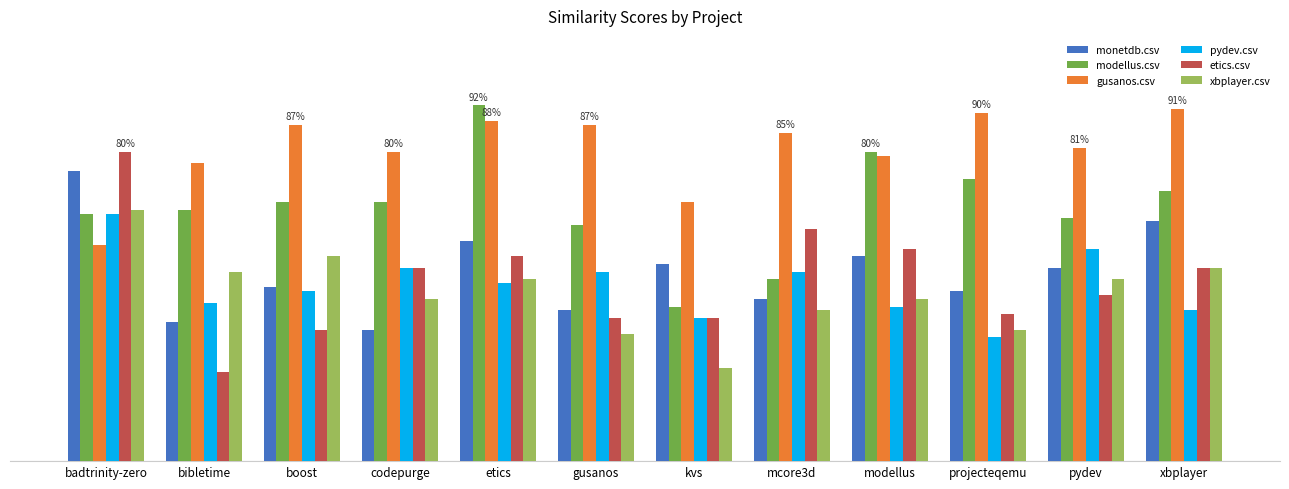

What is the minimum value shown in the chart?

0.2